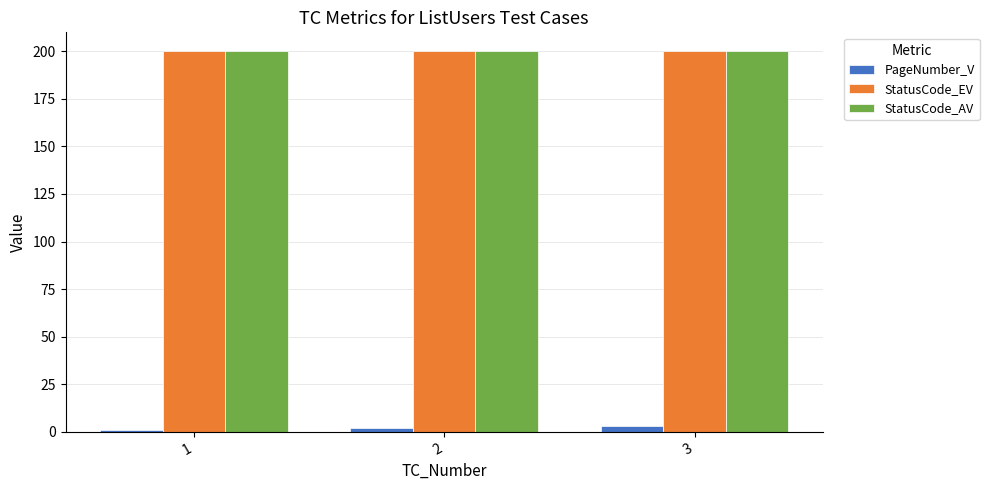

How many bars are there in total?

9